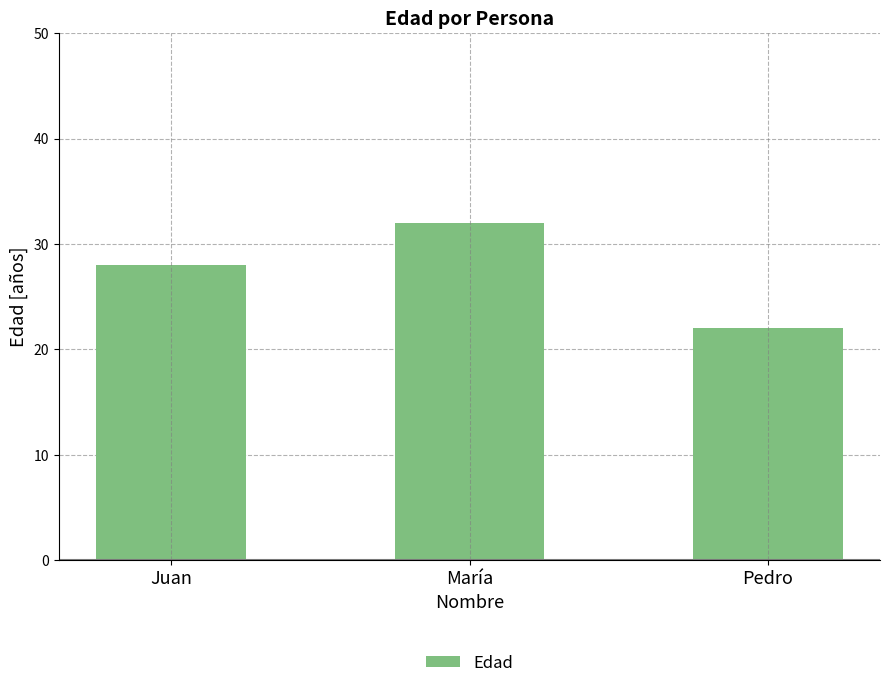

How many bars are there in total?

3